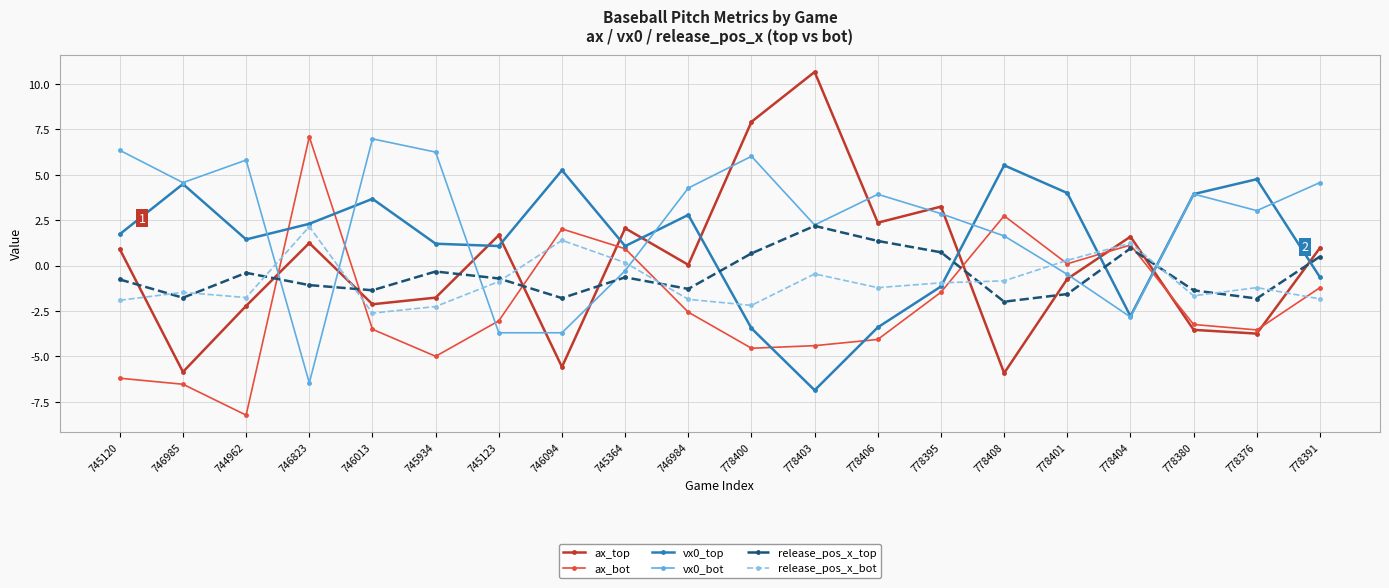

How many series are shown in this chart?

6